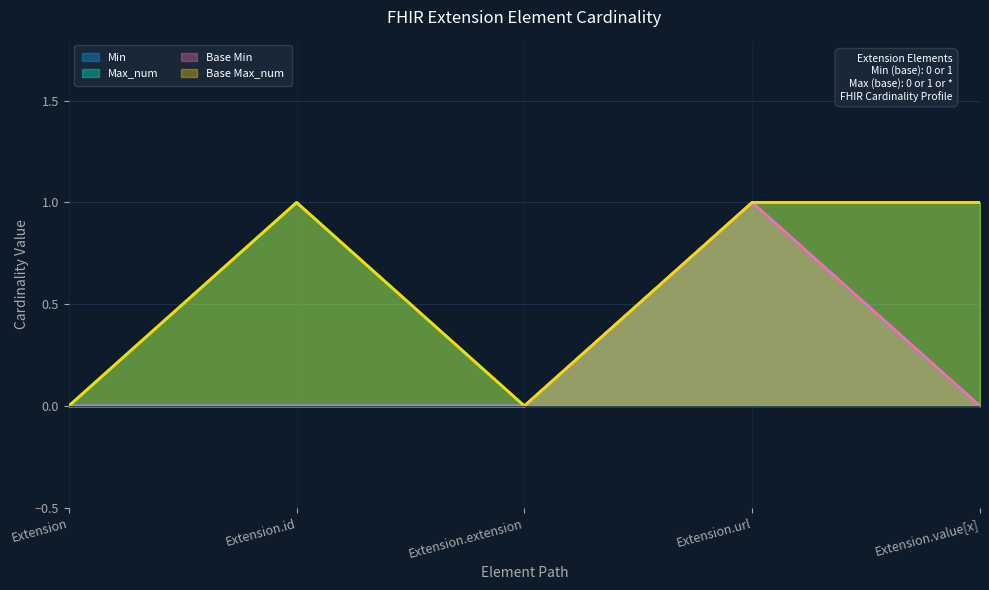

True or false: Min and Max_num intersect in this chart.

False